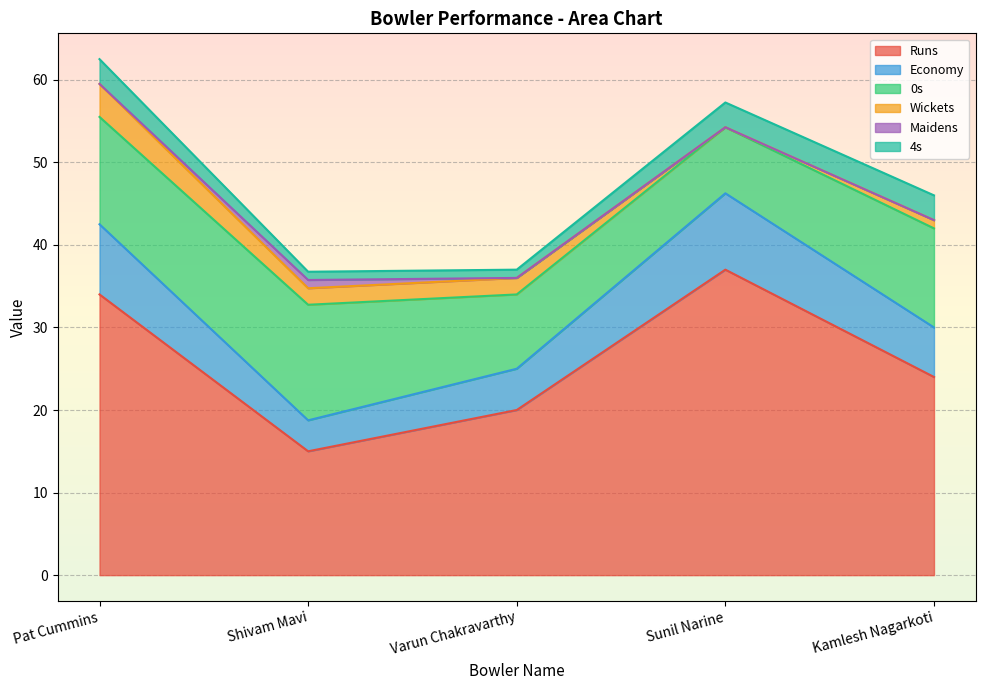

List the labels in order of Maidens value, smallest first.

Pat Cummins, Varun Chakravarthy, Sunil Narine, Kamlesh Nagarkoti, Shivam Mavi